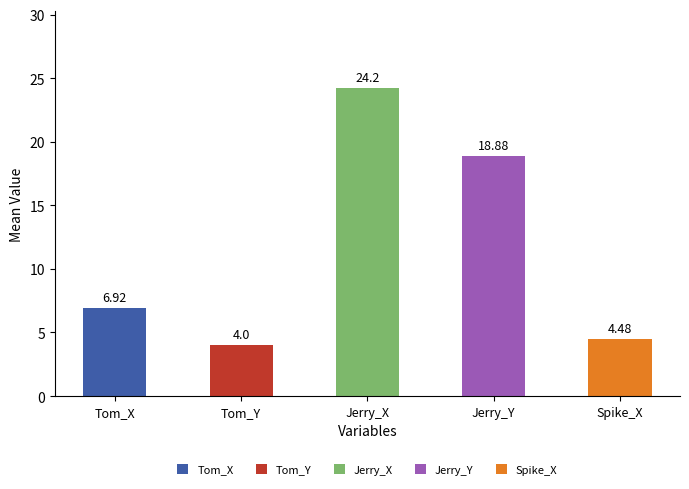

Which series changed the most between 6 and 13?

Jerry_X